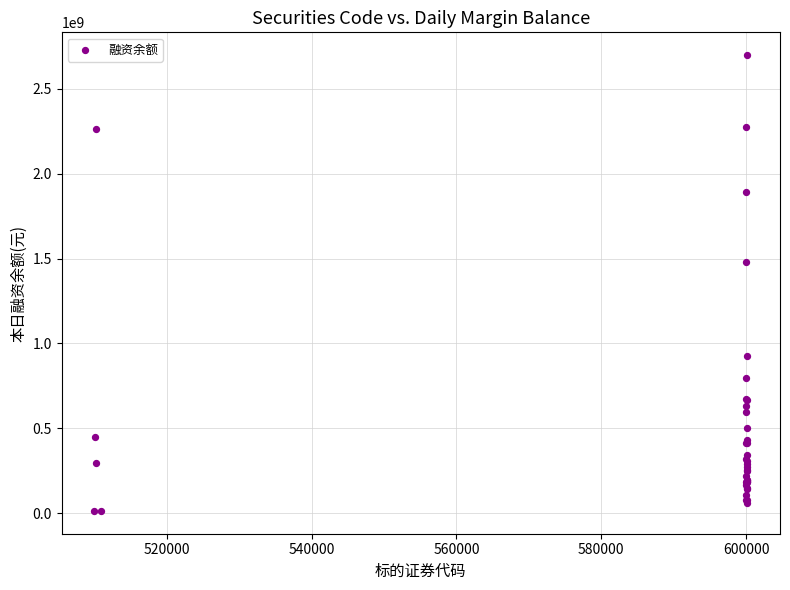

What Y value in the scatter plot is closest to 1355820803?

1477736419